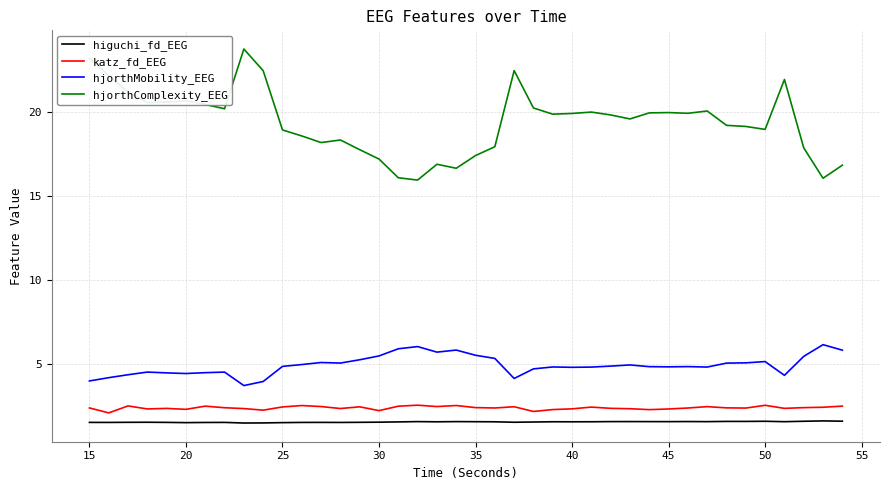

Which series has the largest range (max minus min)?

hjorthComplexity_EEG